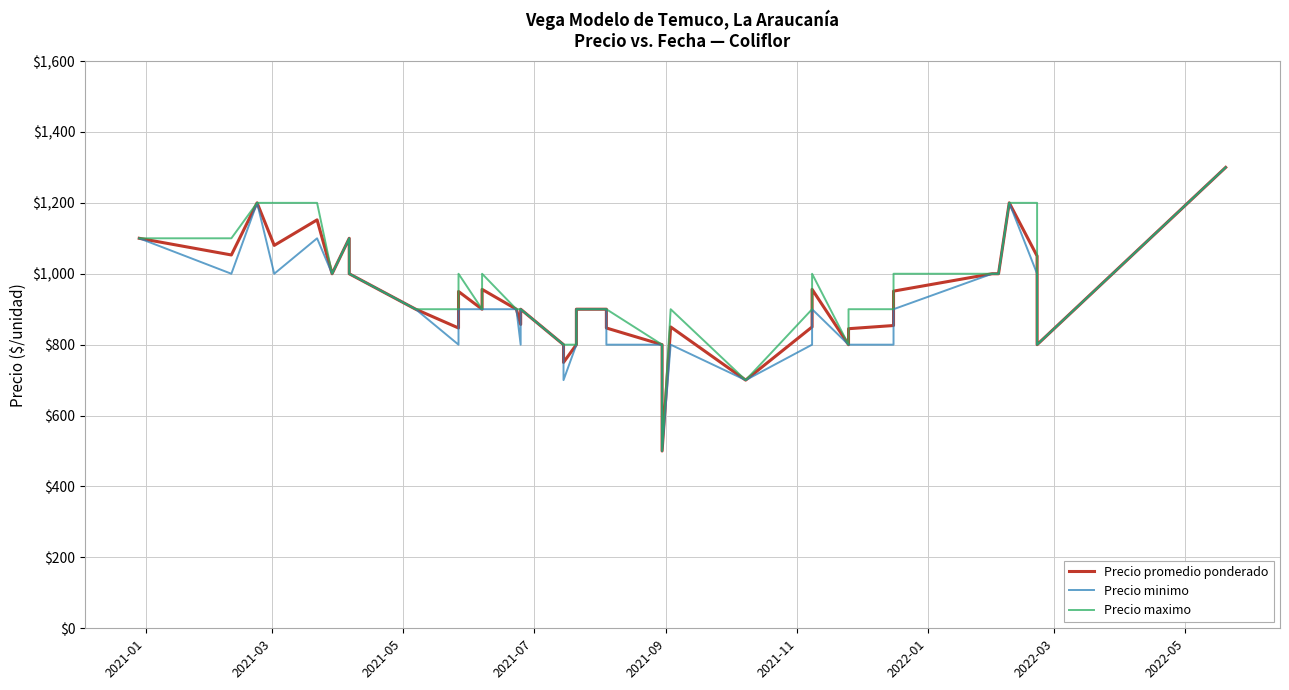

What is the maximum value for Precio promedio ponderado?

1300